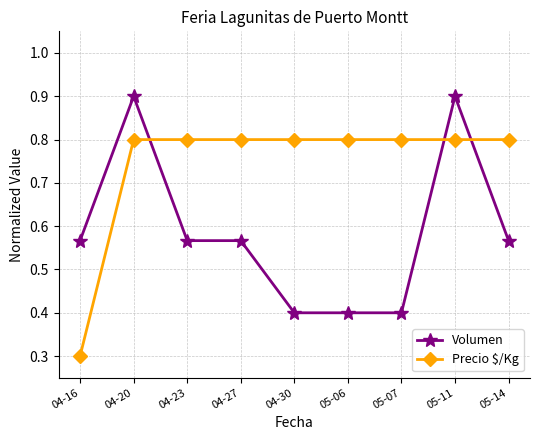

What is the label of the 6th point from the right?

04-27